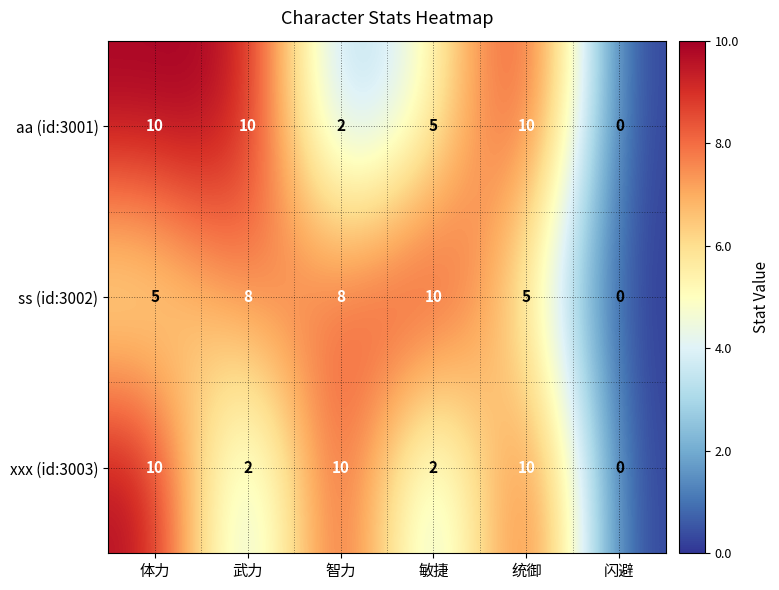

Which category has the lowest value in the ss (id:3002) series?

闪避